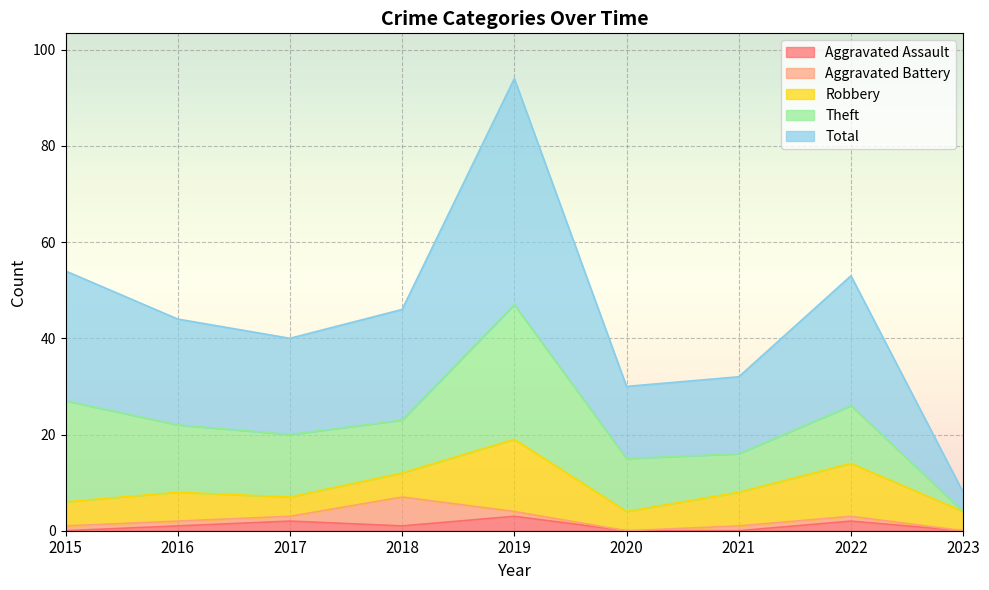

Reading right to left, list all the values displayed in this chart.

Aggravated Assault: 0	2	0	0	3	1	2	1	0
Aggravated Battery: 0	1	1	0	1	6	1	1	1
Robbery: 4	11	7	4	15	5	4	6	5
Theft: 0	12	8	11	28	11	13	14	21
Total: 4	27	16	15	47	23	20	22	27